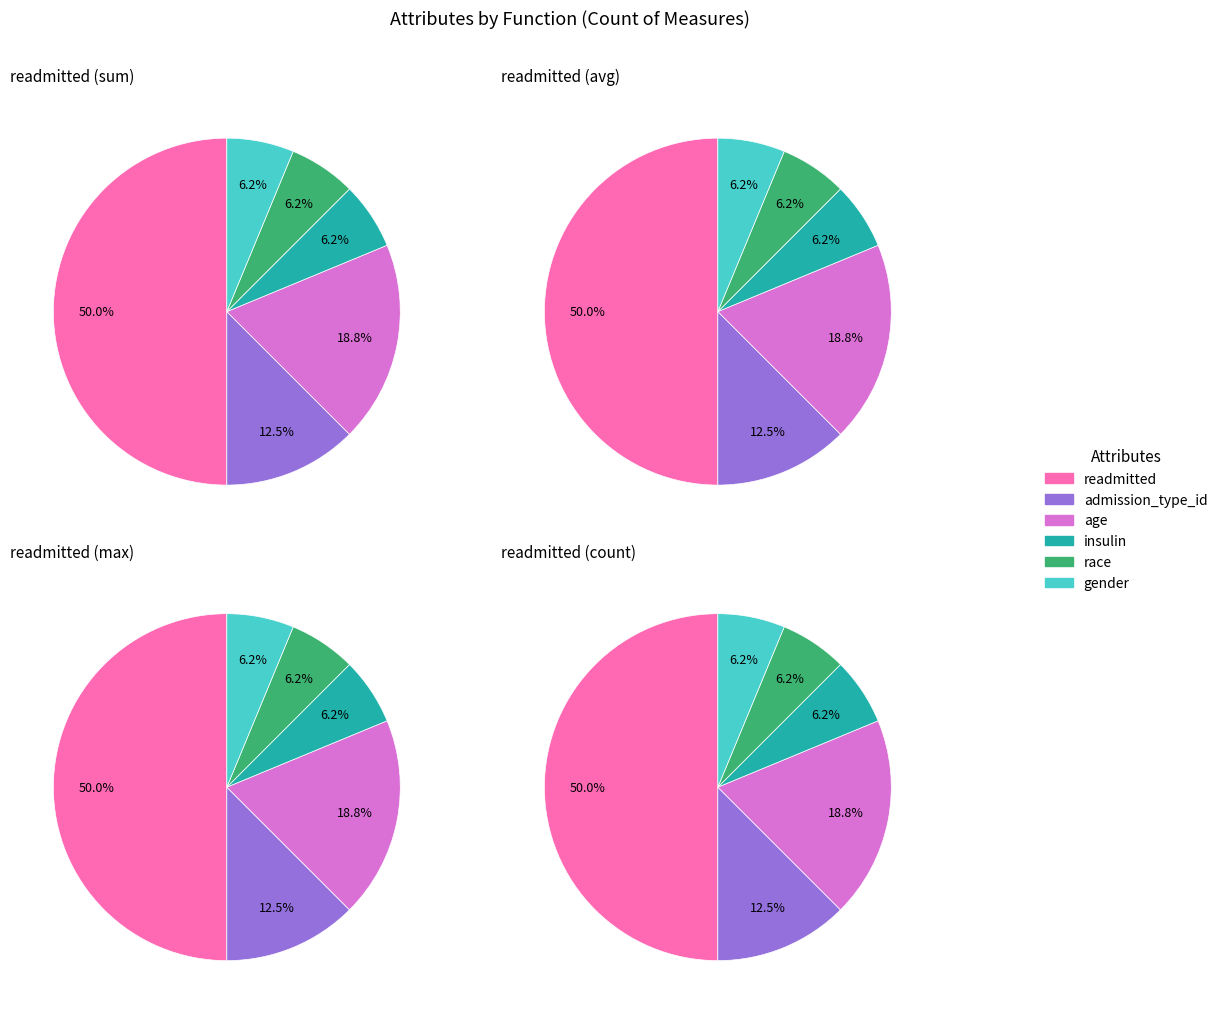

To the nearest percent, what is the combined percentage of readmitted and admission_type_id?

62%